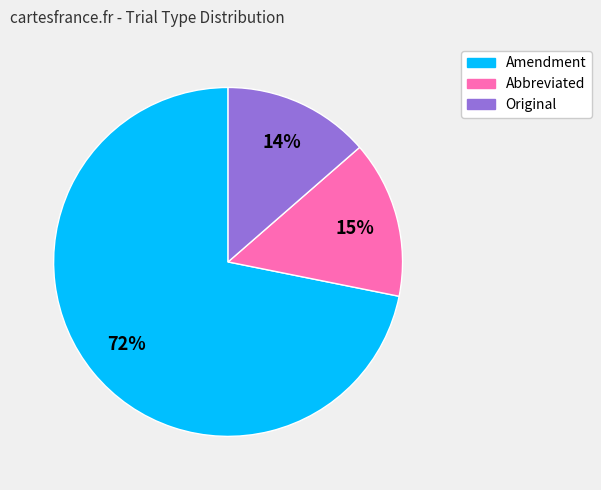

Does Abbreviated account for over 50% of the chart?

No